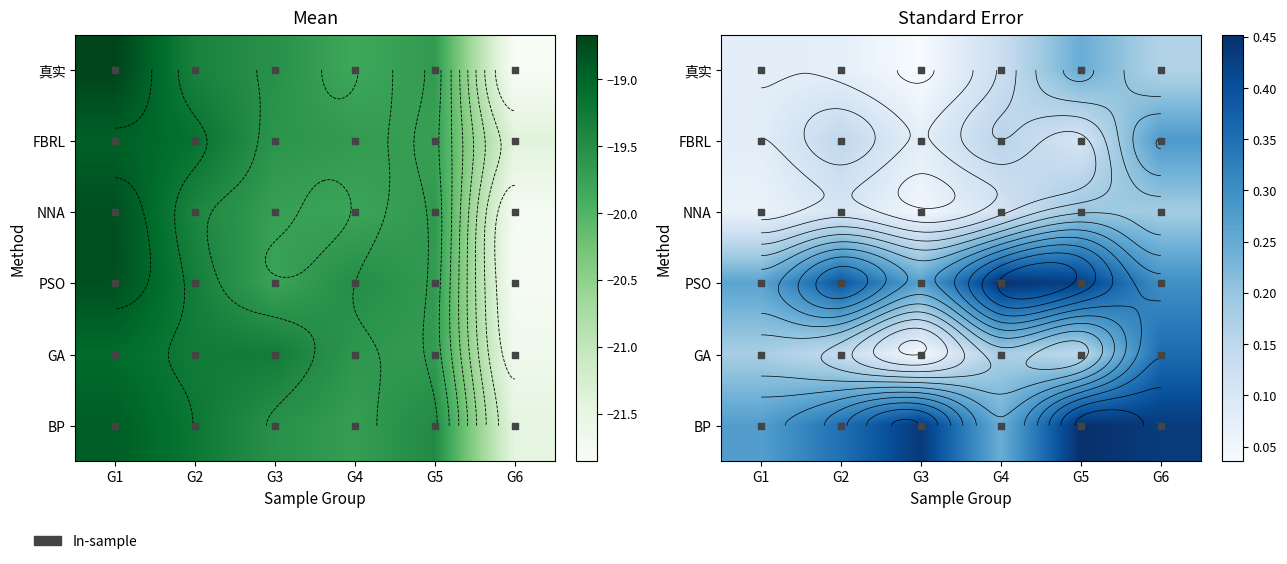

What is the minimum value for BP?

0.2